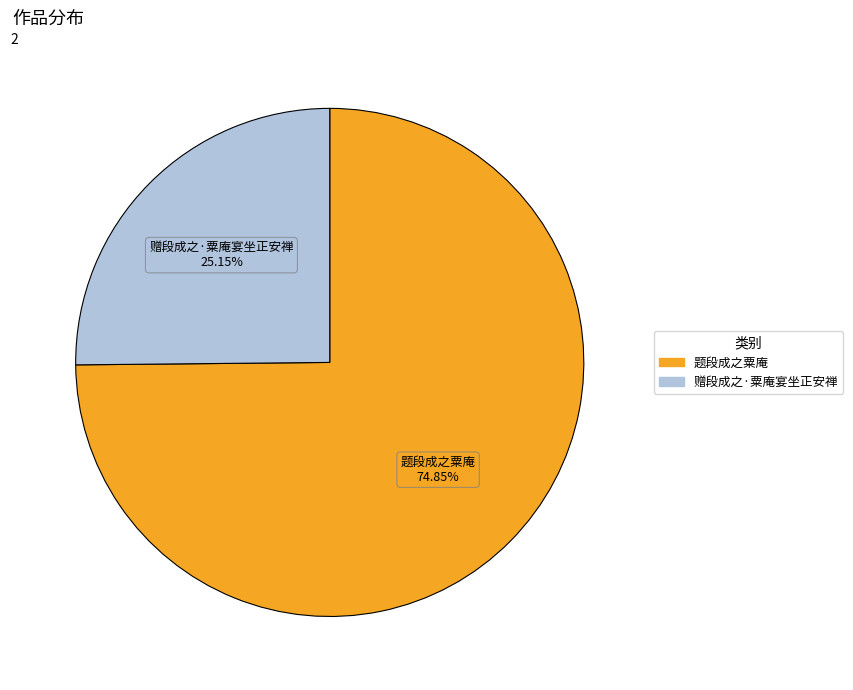

Is it true that 赠段成之·粟庵宴坐正安禅 is 37% of the pie?

False